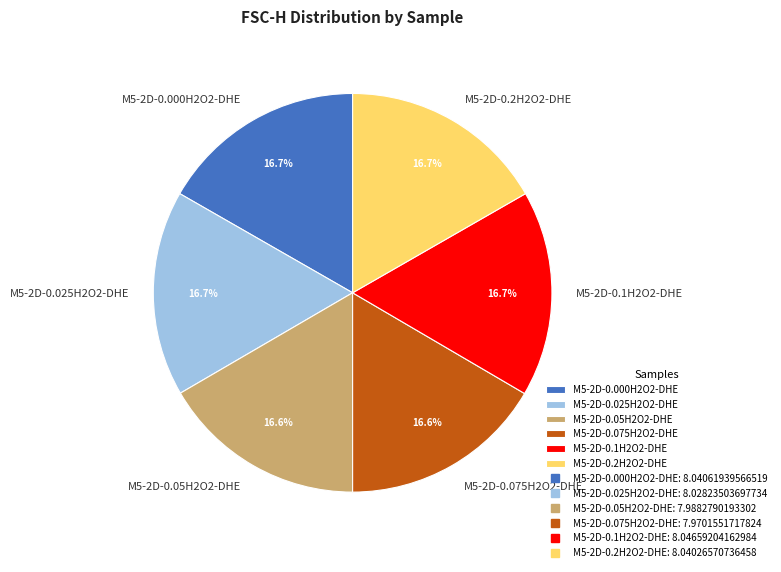

To the nearest percent, what is the combined percentage of M5-2D-0.2H2O2-DHE and M5-2D-0.075H2O2-DHE?

33%